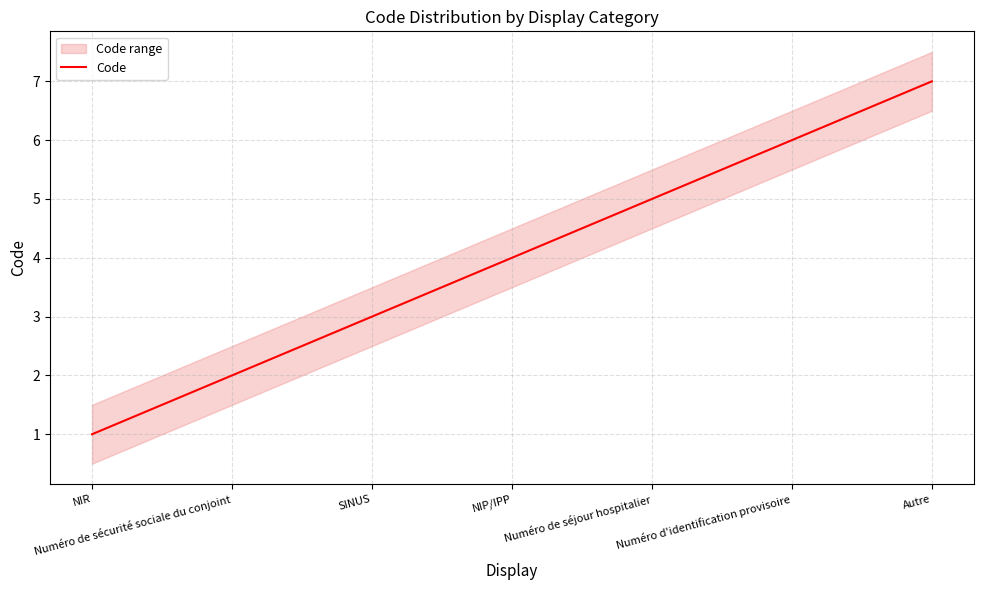

Reading left to right, list all the values displayed in this chart.

NIR=1	Numéro de sécurité sociale du conjoint=2	SINUS=3	NIP/IPP=4	Numéro de séjour hospitalier=5	Numéro d'identification provisoire=6	Autre=7